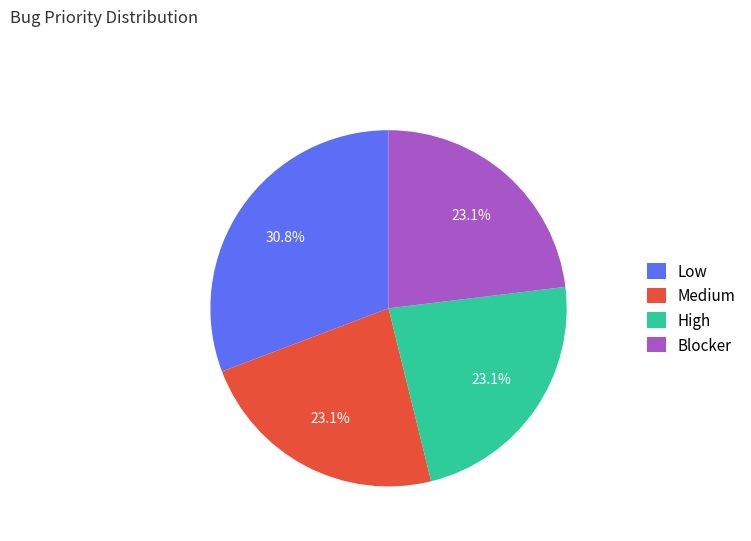

True or false: Low accounts for 31% of the total.

True